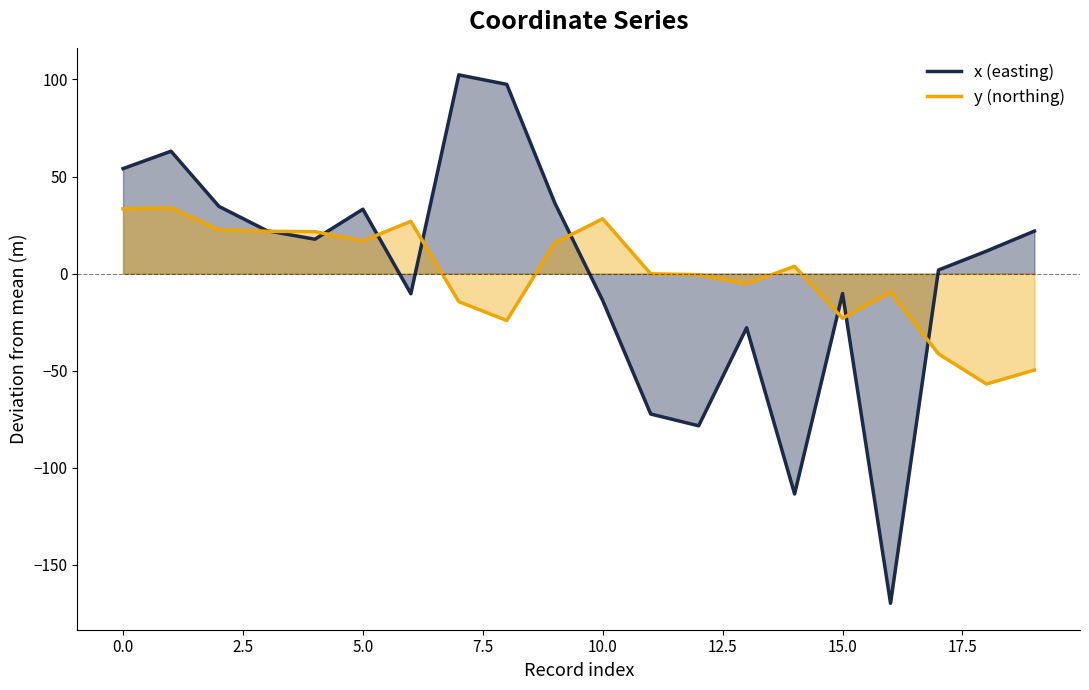

The value of y (northing) at 5.0 is 16.8. True or false?

True